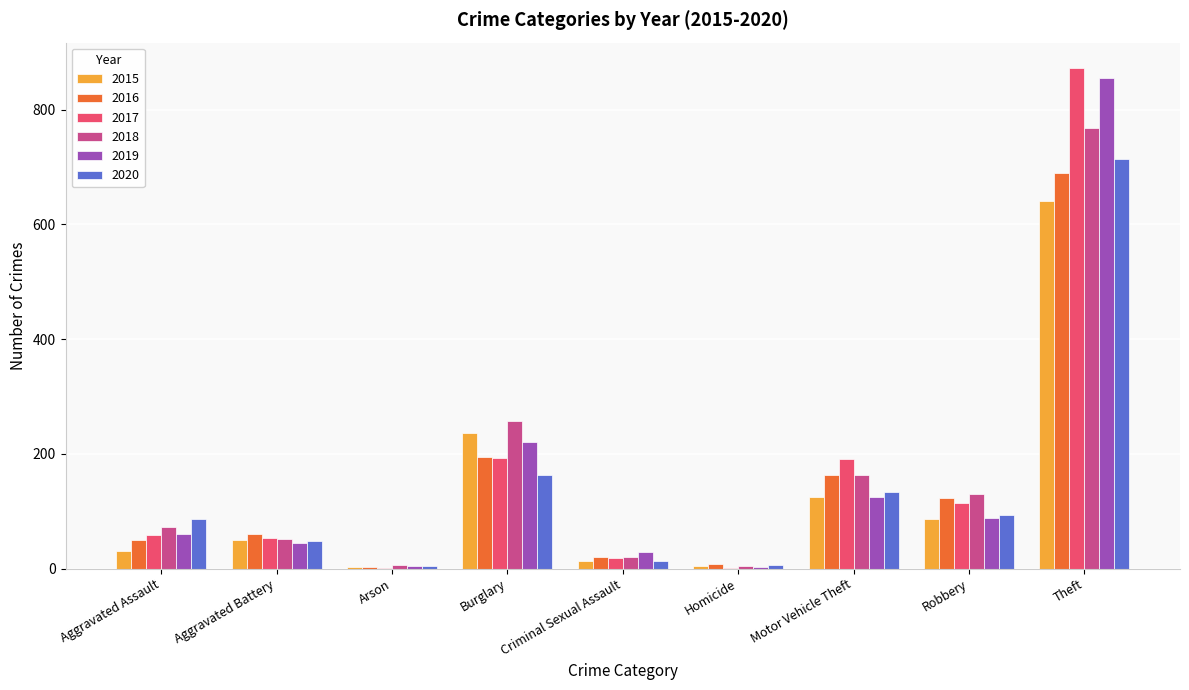

Which category has the highest value in the 2020 series?

Theft